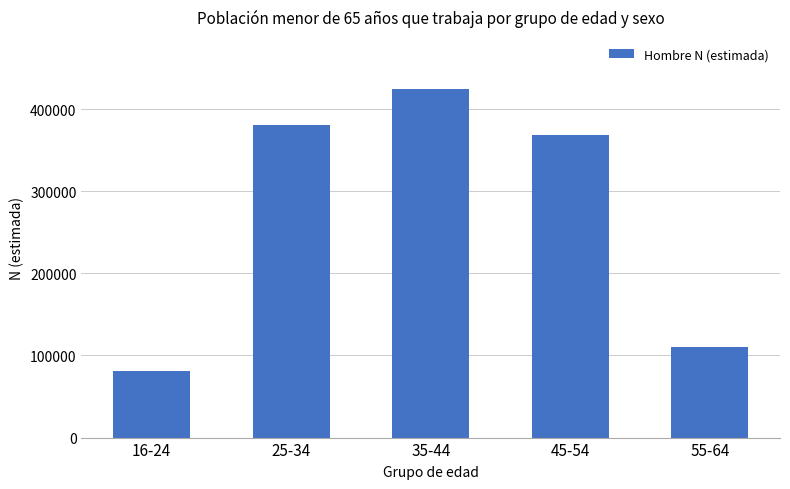

Are the bars horizontal?

No